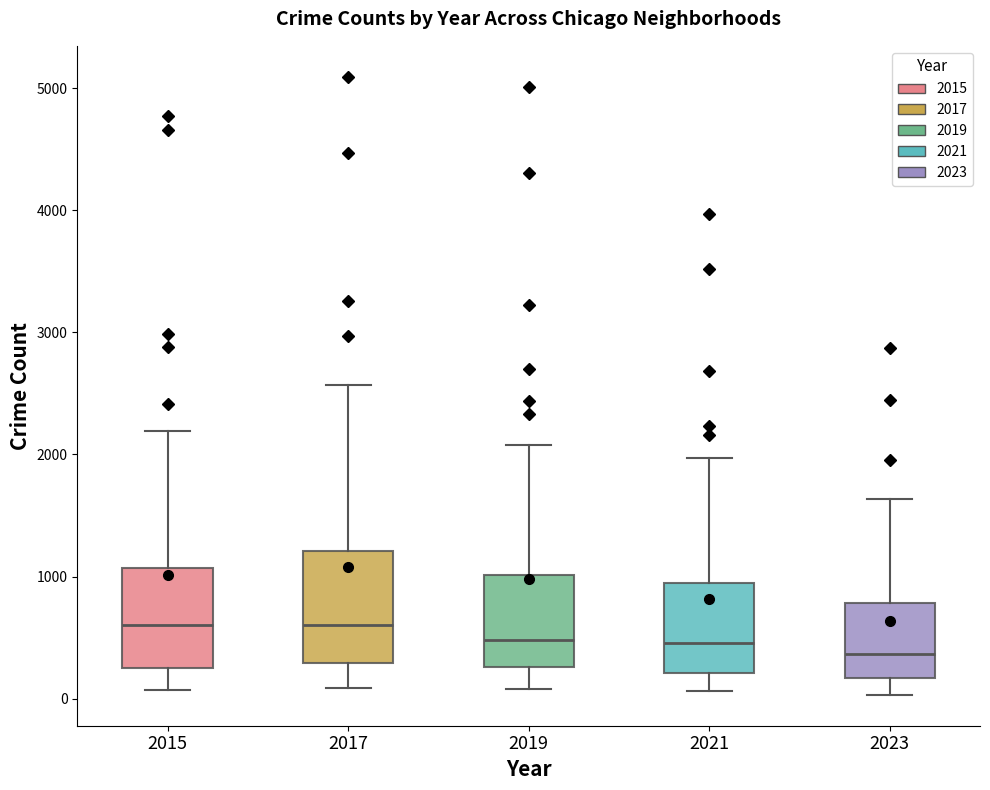

Which box is the tallest, from its lower edge to its upper edge?

2017